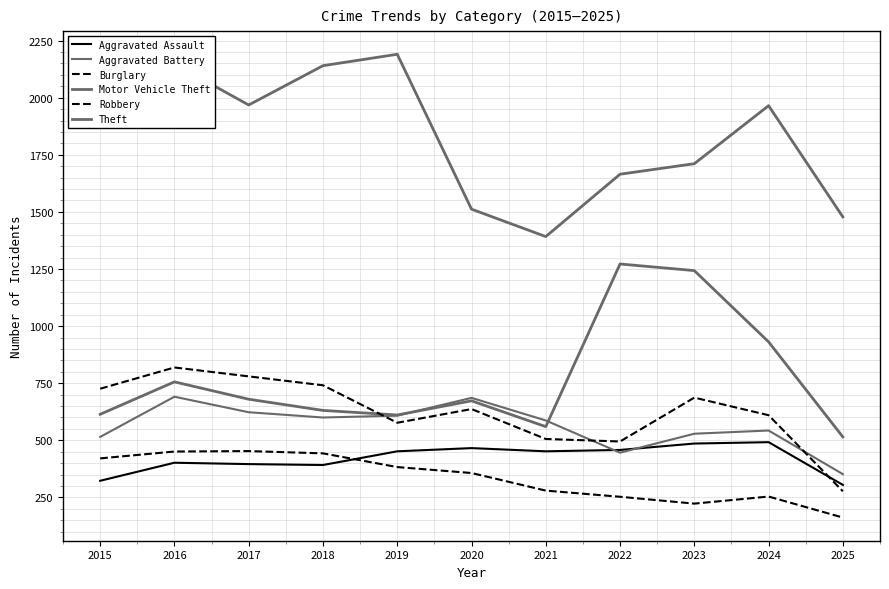

How many lines are shown in the chart?

6